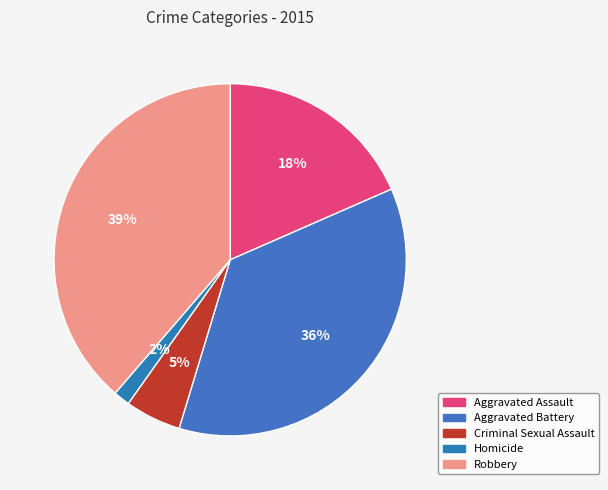

How many segments does this pie chart have?

5